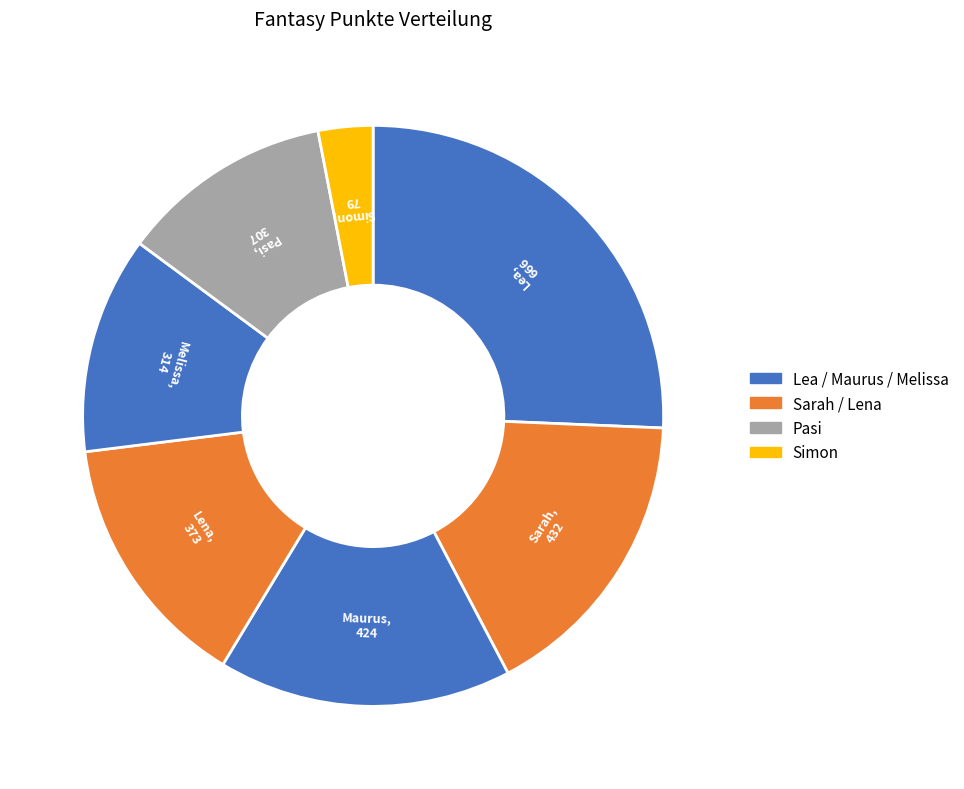

Between Maurus and Simon, which is larger?

Maurus